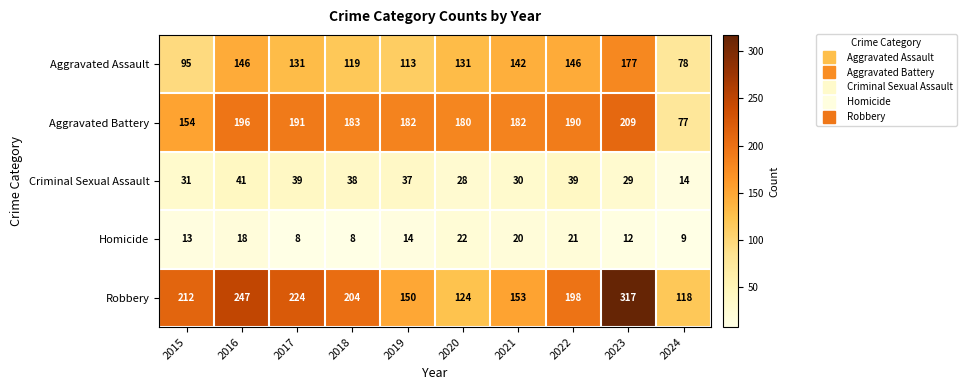

What is the approximate value of Homicide at 2020?

22